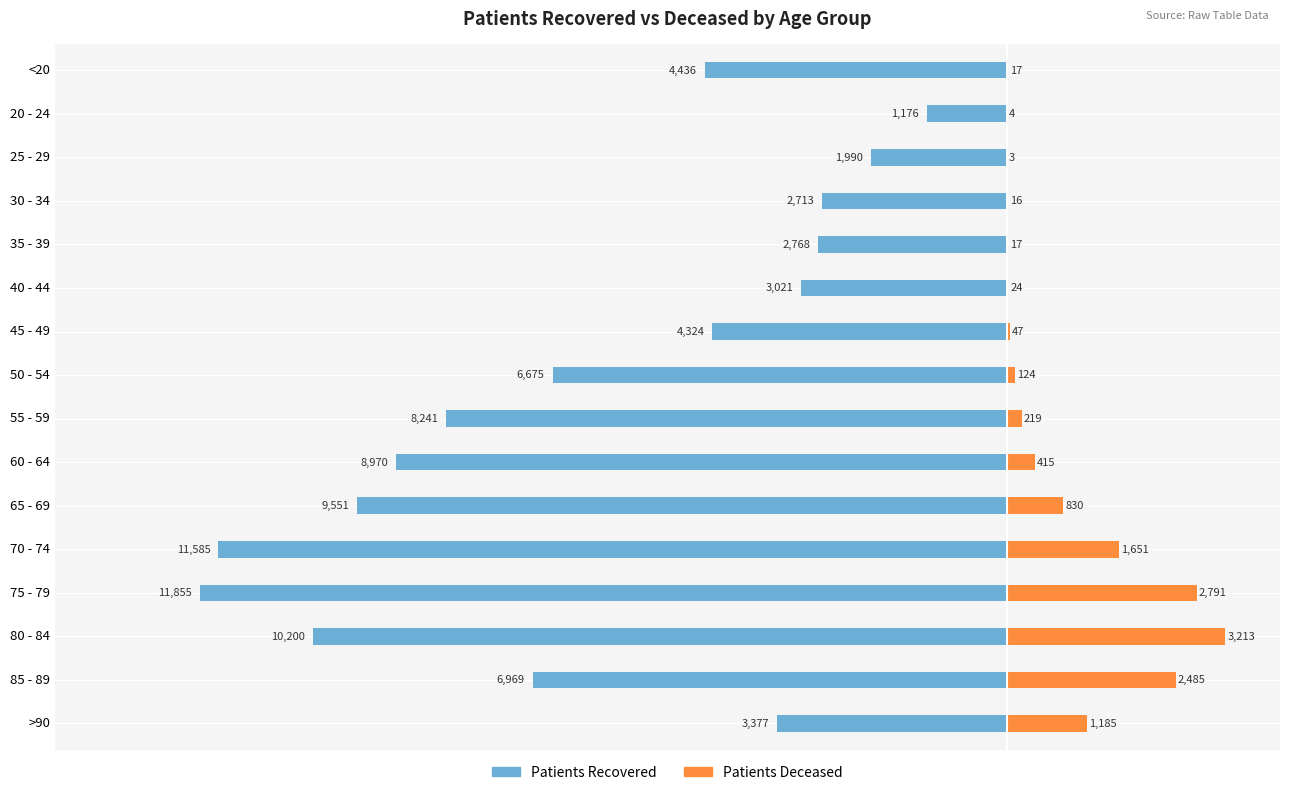

How many bars are there in total?

32